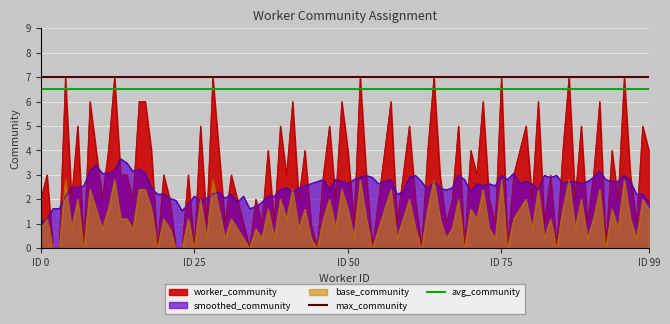

What is the value of the max_community point at the 1st from the left?

7.0